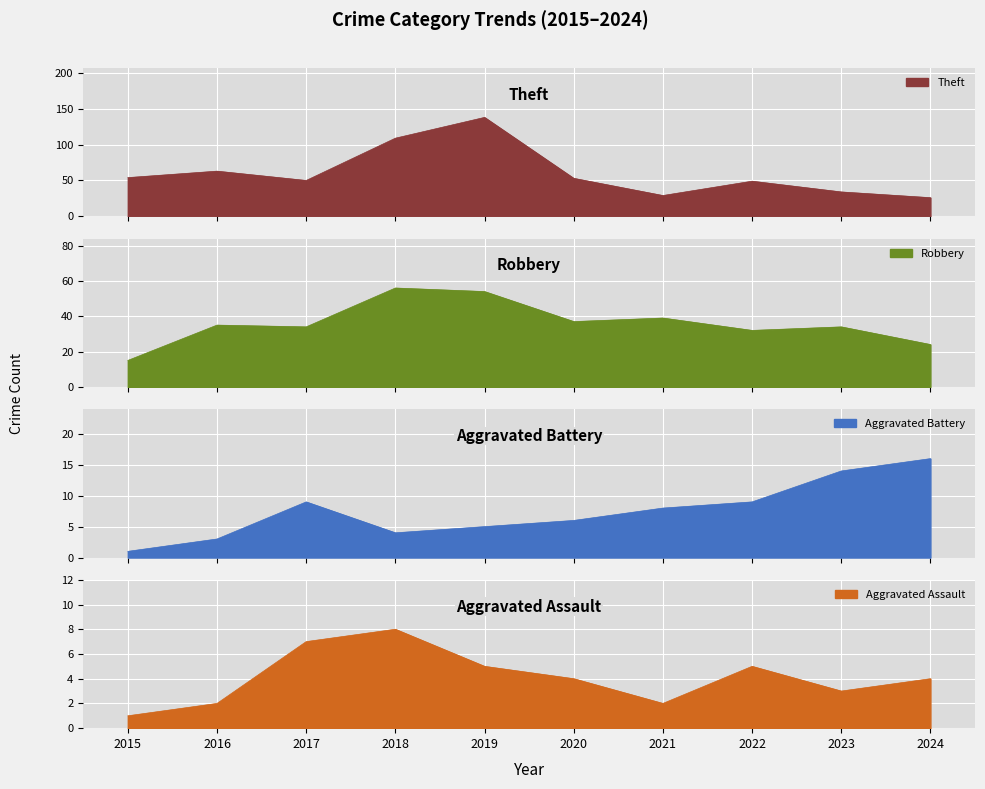

What are all the series names shown in the legend?

Theft, Robbery, Aggravated Battery, Aggravated Assault